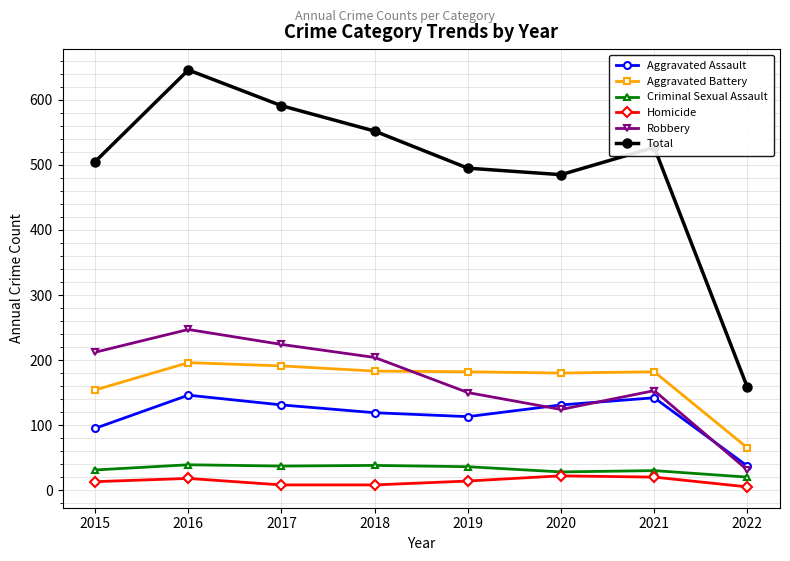

Where is Total nearest to the value 402?

2020